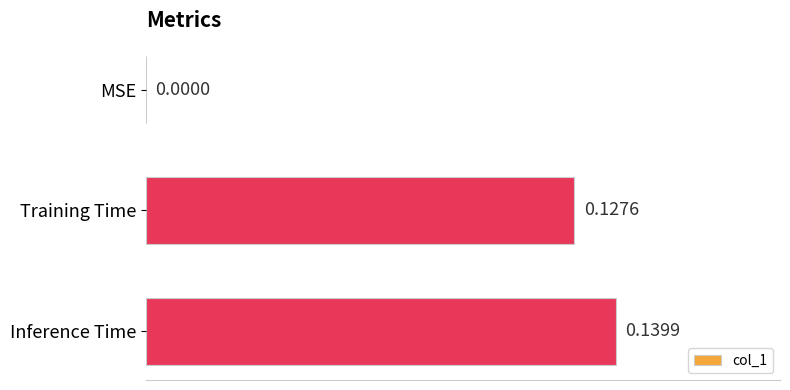

How many values are between 0 and 1?

3